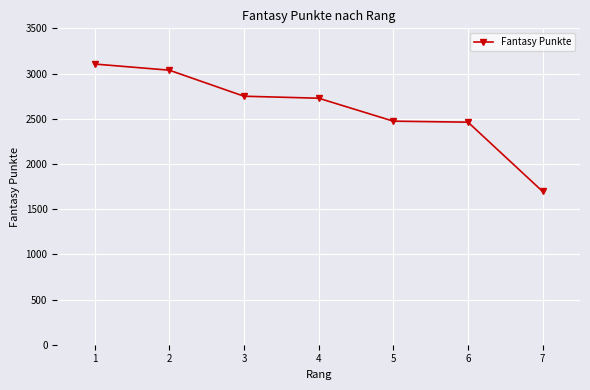

What is the smallest value displayed?

1695